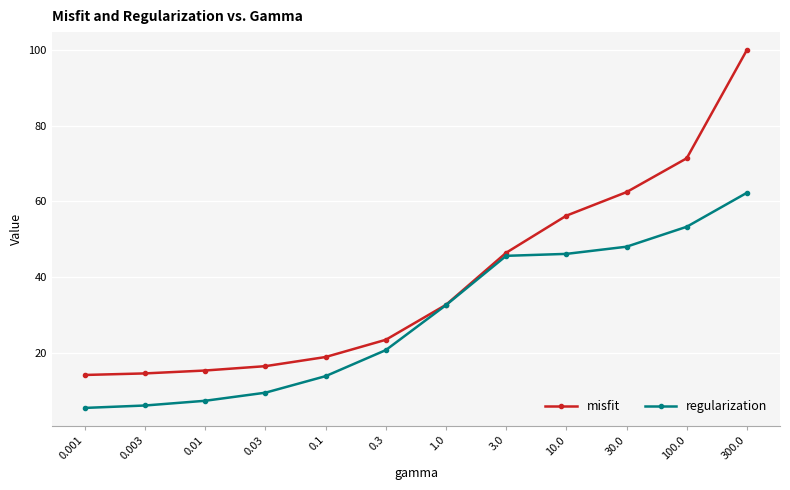

The misfit series shows 32.0 at 10.0. True or false?

False